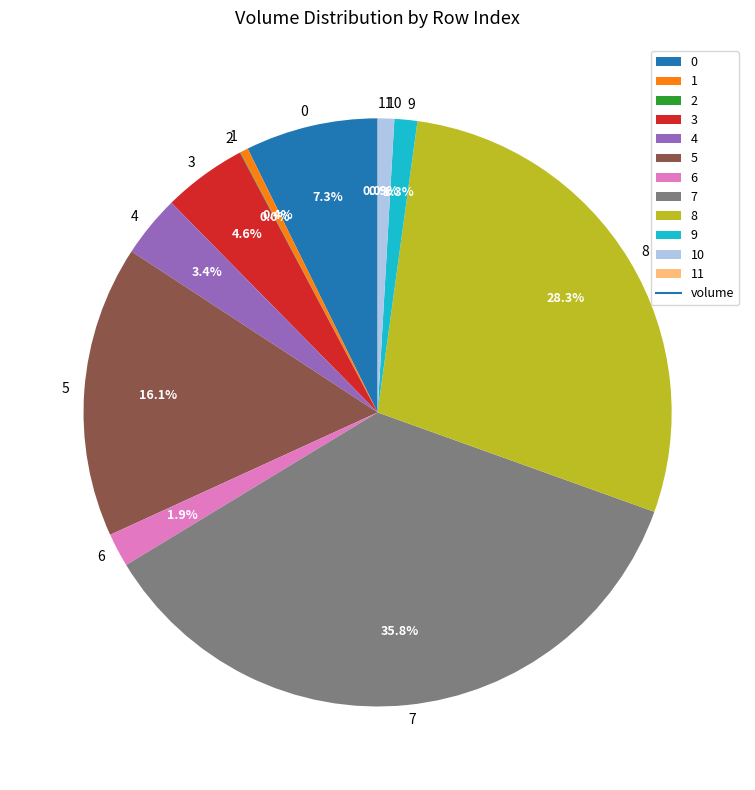

Which category has the biggest portion of the pie?

7